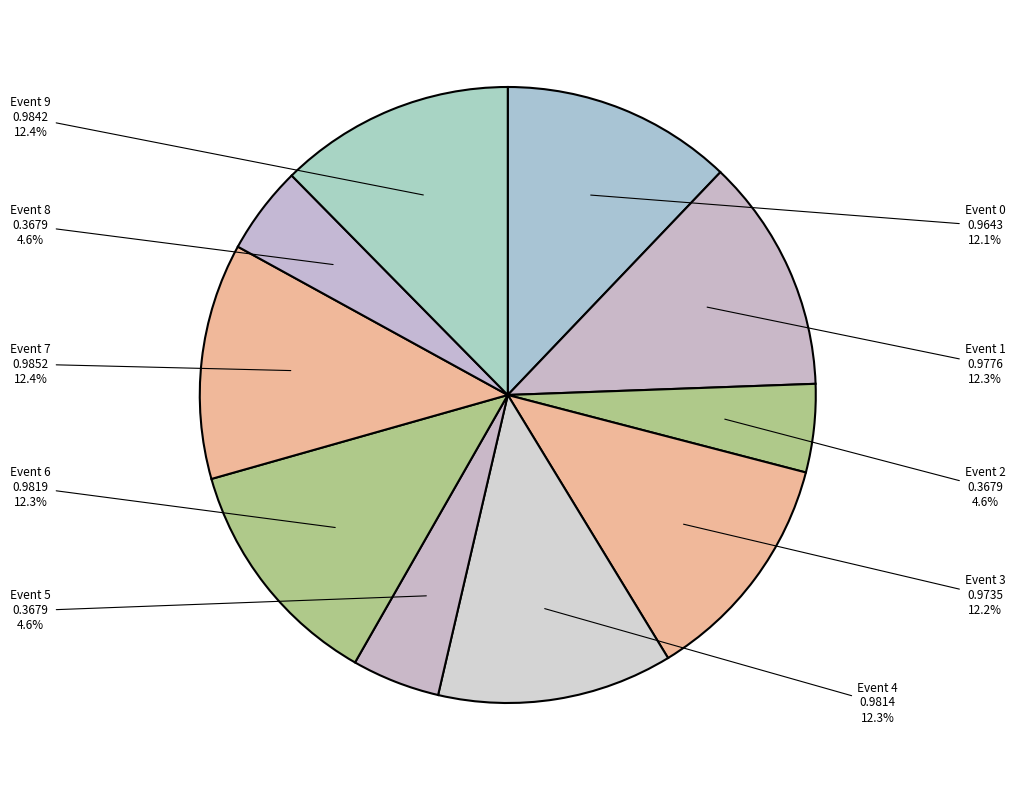

Which has a higher value, Event 6 or Event 5?

Event 6